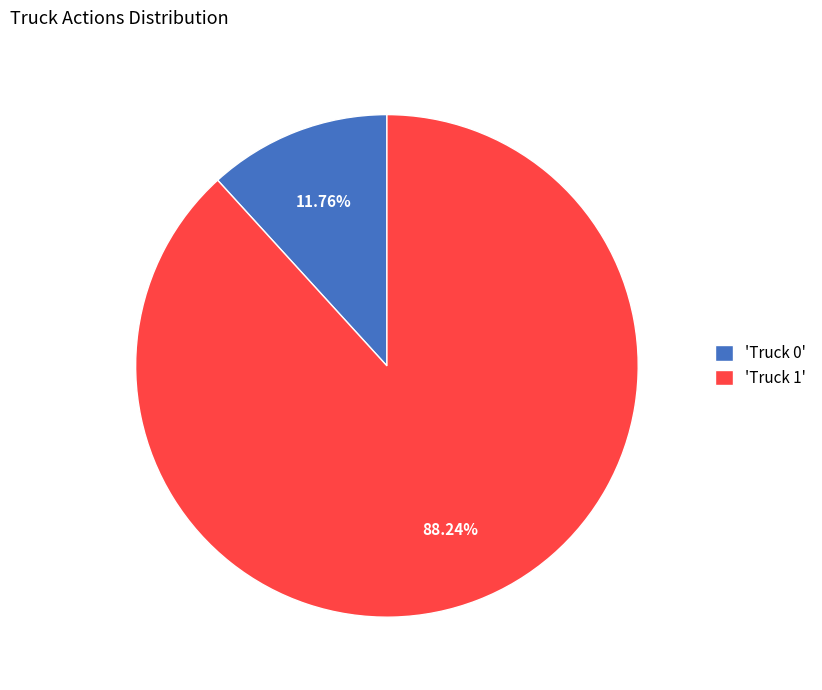

To the nearest percent, what is the average slice percentage?

50%